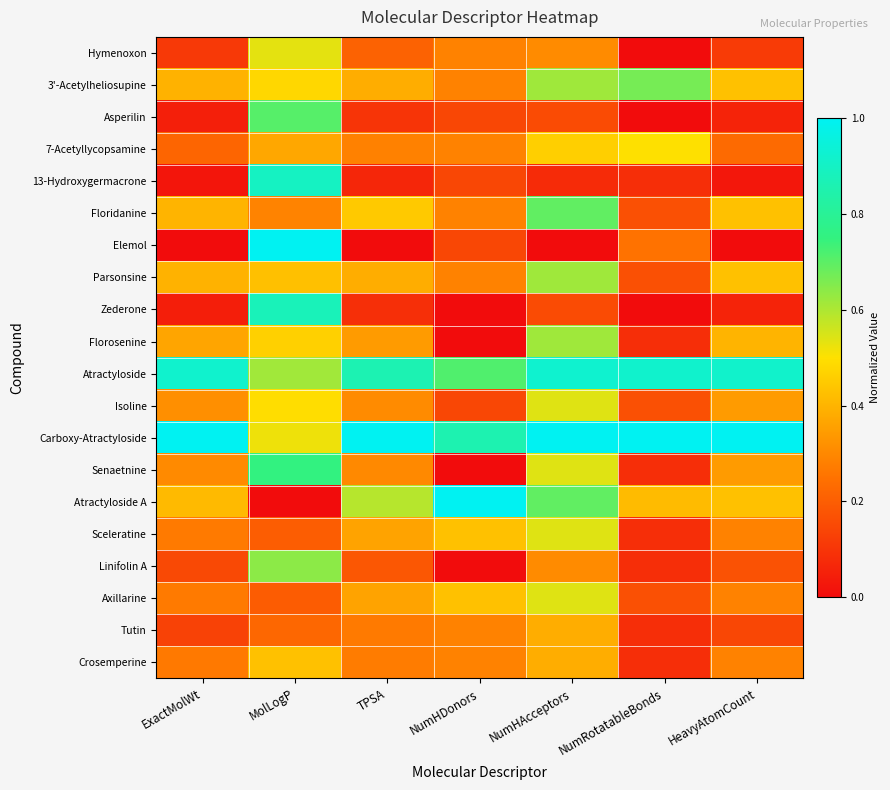

Which series changed the most between NumHDonors and HeavyAtomCount?

Atractyloside A